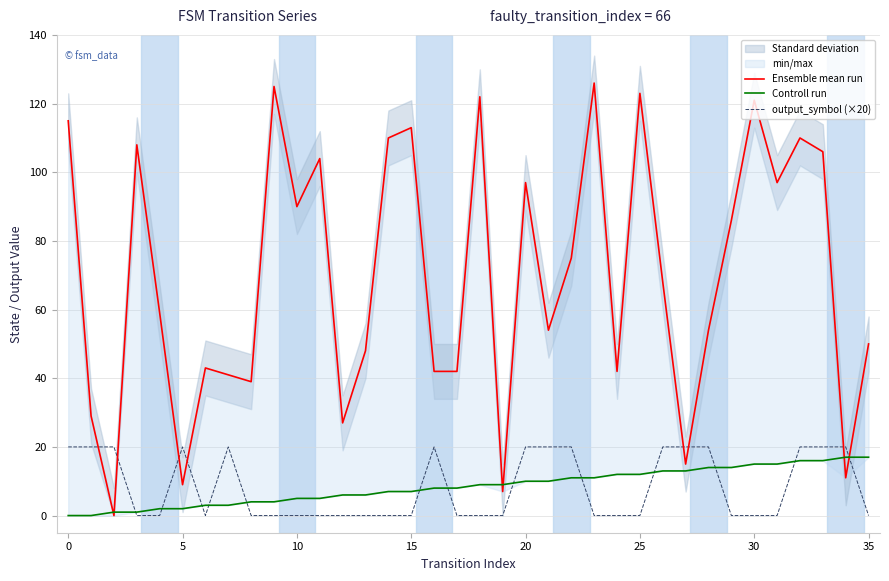

List the series in order of their peak value, lowest first.

Controll run, output_symbol (×20), Ensemble mean run